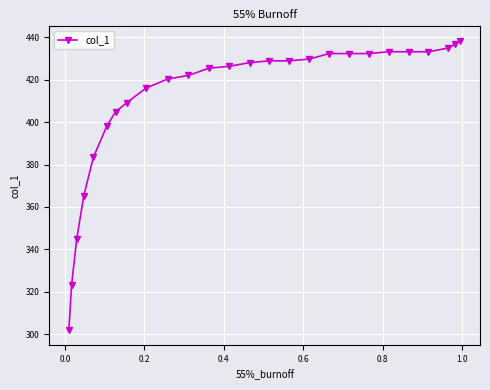

How many values exceed 428?

13